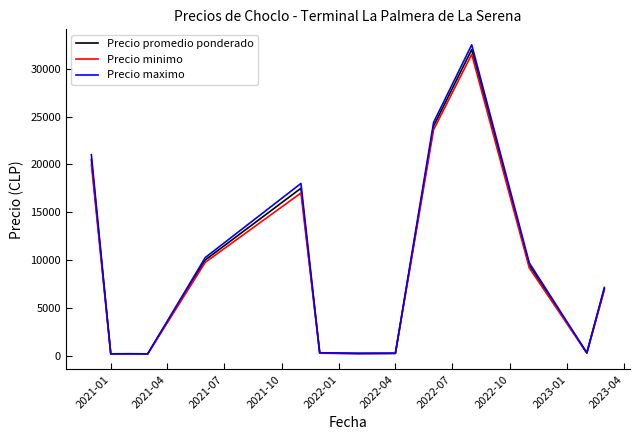

What is the maximum value for Precio maximo?

32500.0